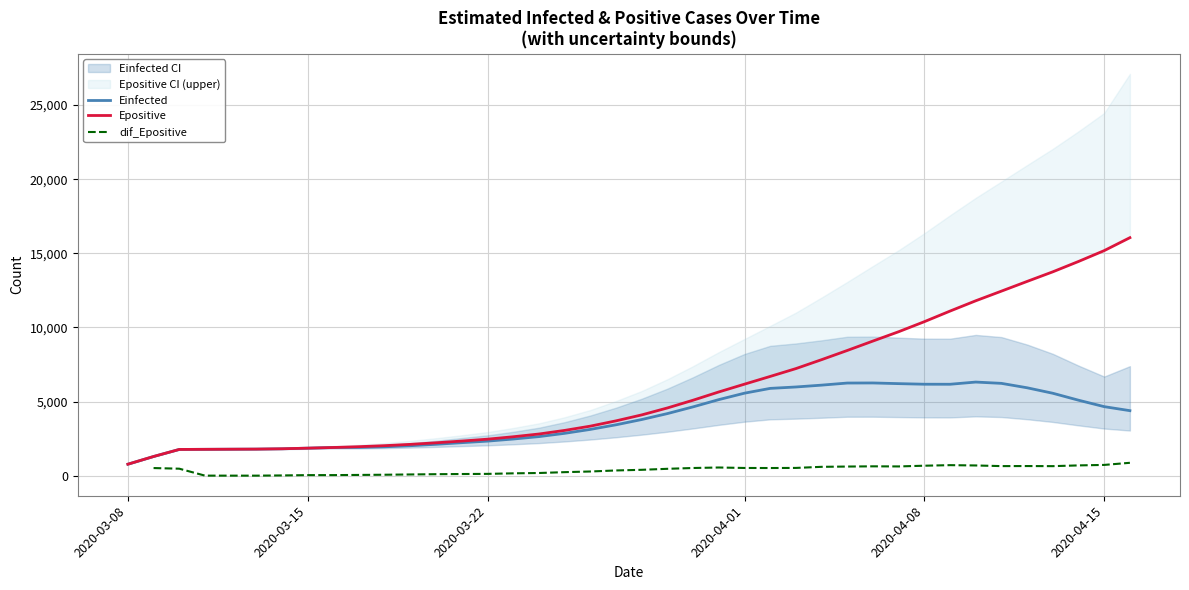

What is the difference between the second highest and minimum values in the Einfected series?

5479.0